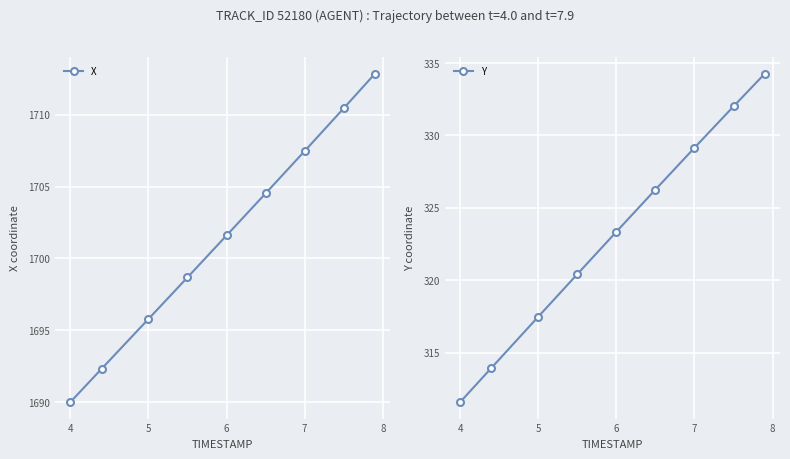

How many series are shown in this chart?

2